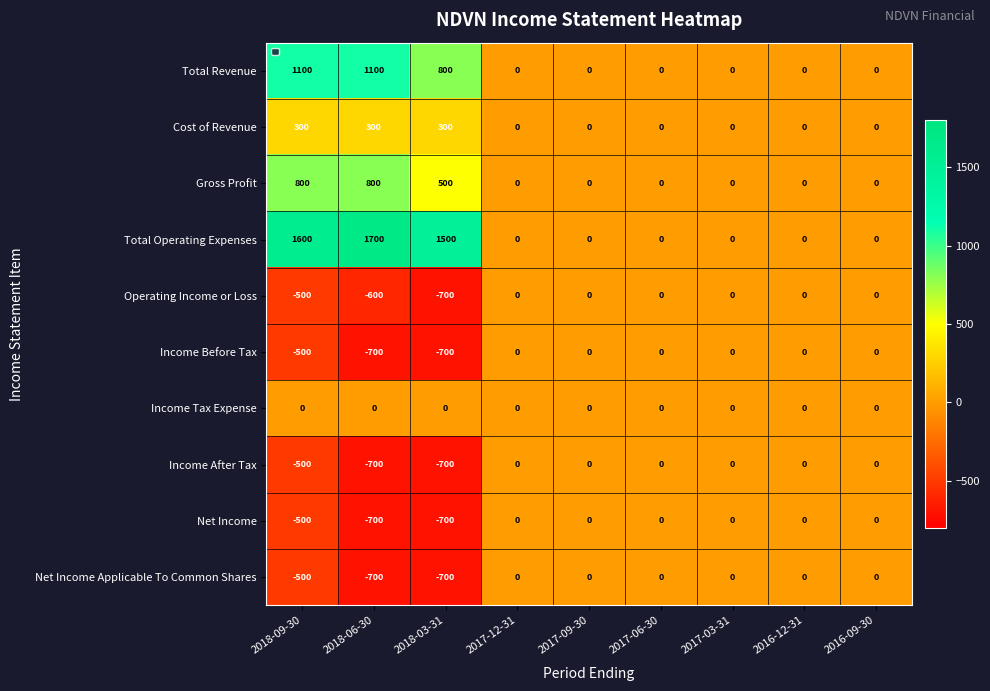

What is the maximum value shown in the chart?

1700